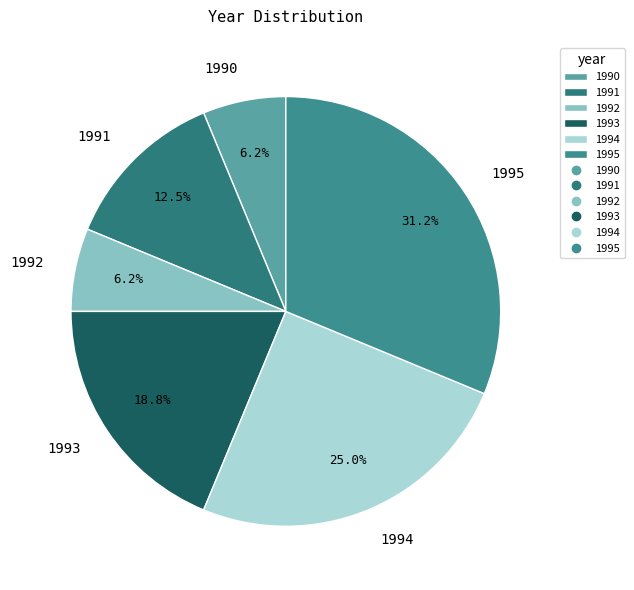

Count the number of slices in the pie.

6